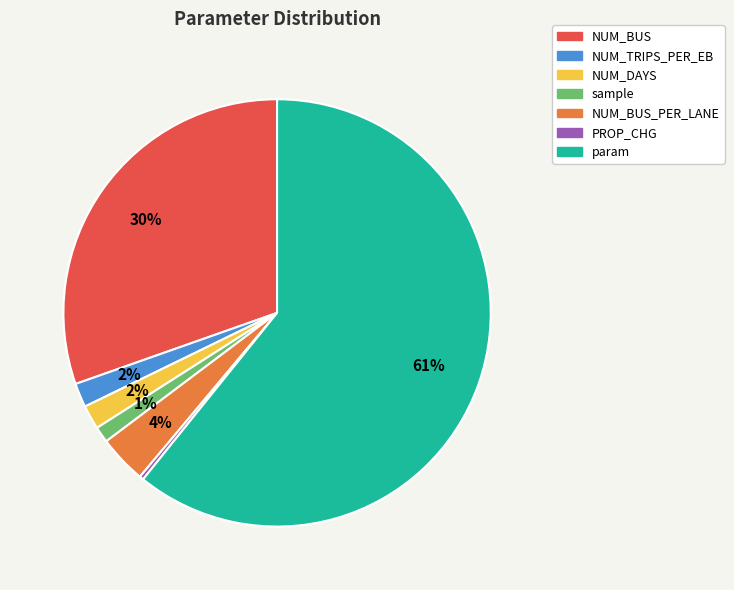

How many slices are in this pie chart?

7